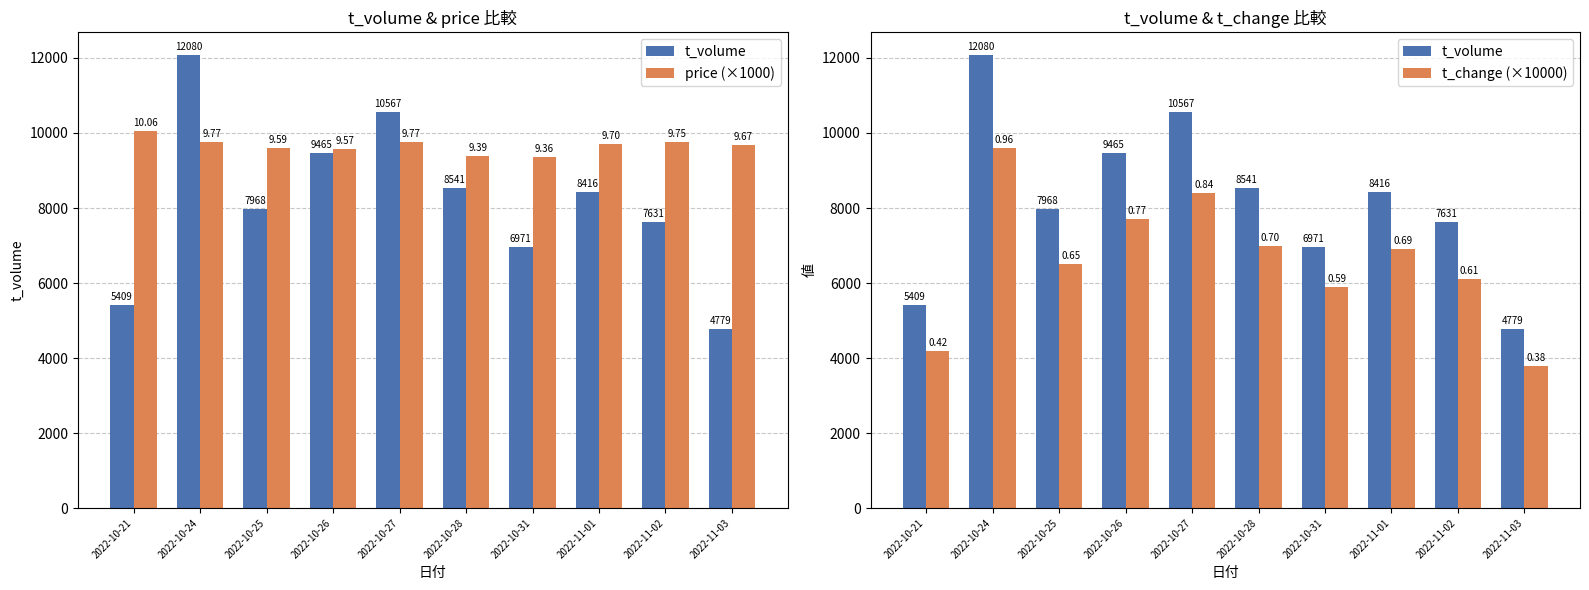

Is it true that t_volume equals 10567.0 at 2022-10-27?

True